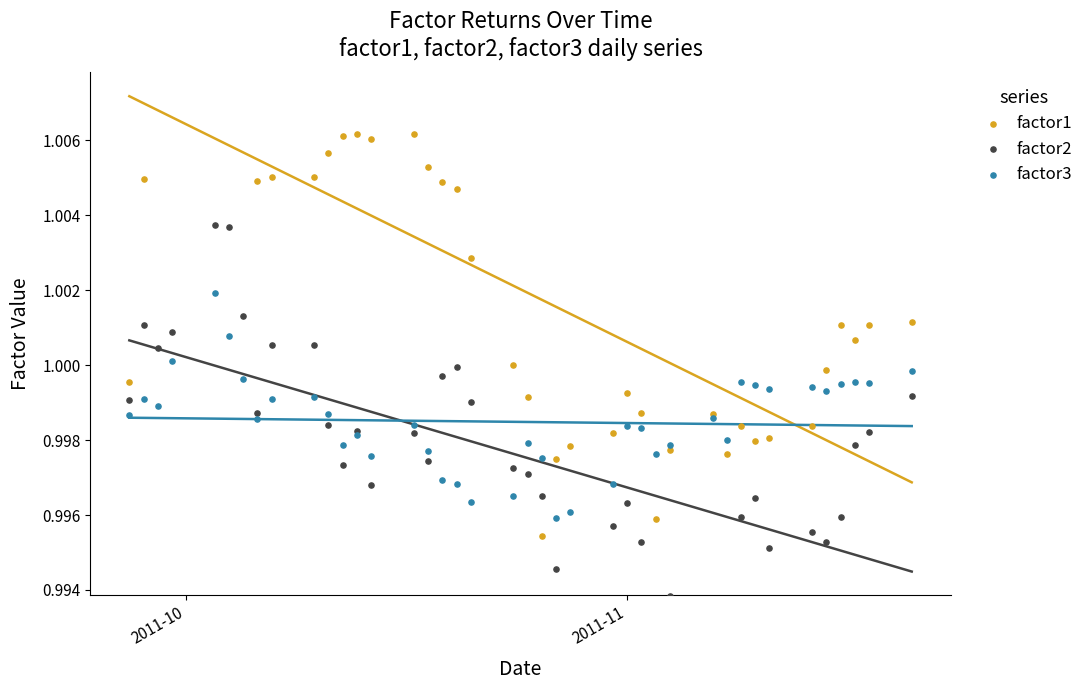

Which series reaches the maximum Y coordinate?

factor1